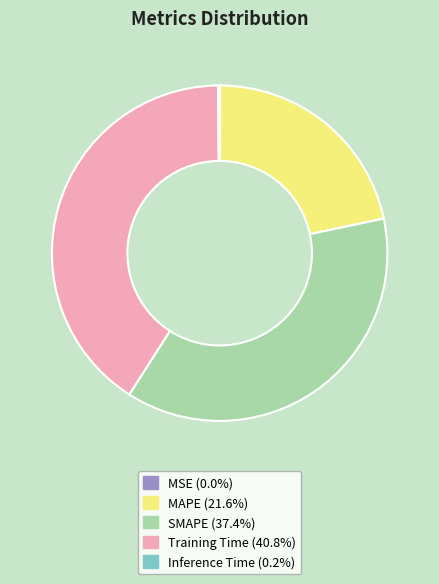

Which category has the biggest portion of the pie?

Training Time